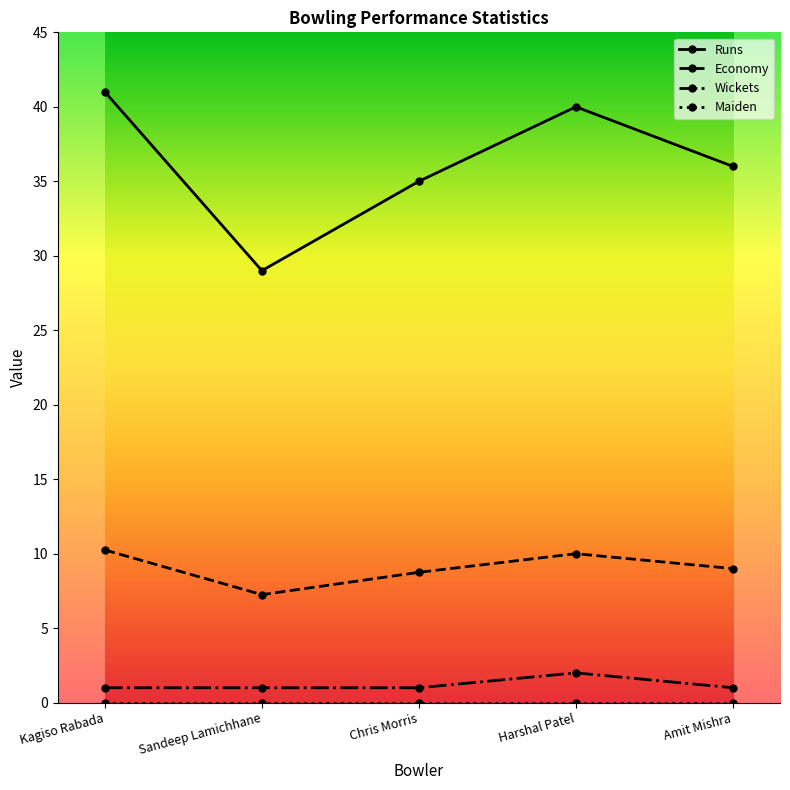

Is it true that Economy equals 14.3 at Harshal Patel?

False